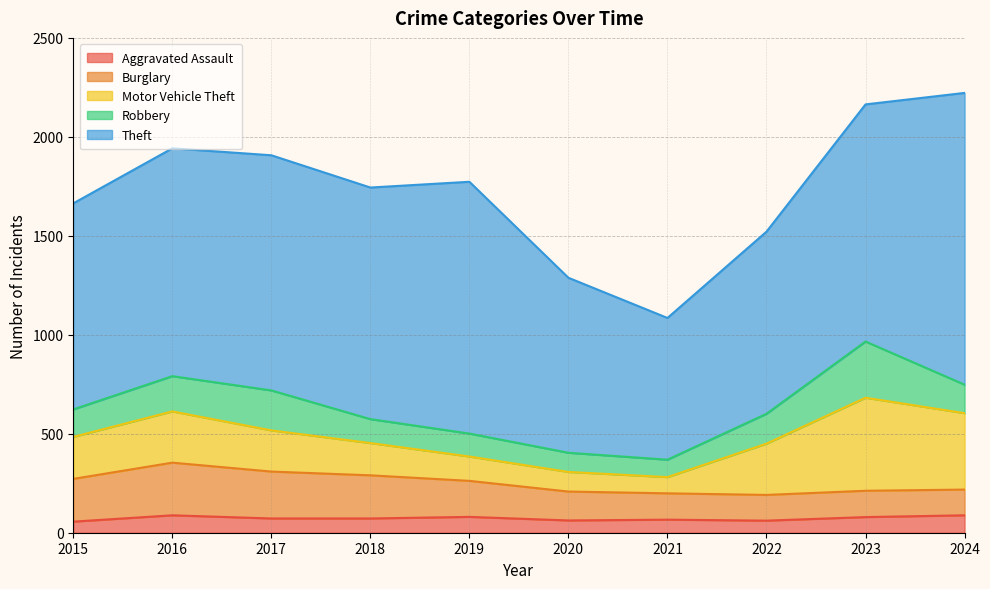

Which category has the lowest value in the Motor Vehicle Theft series?

2021